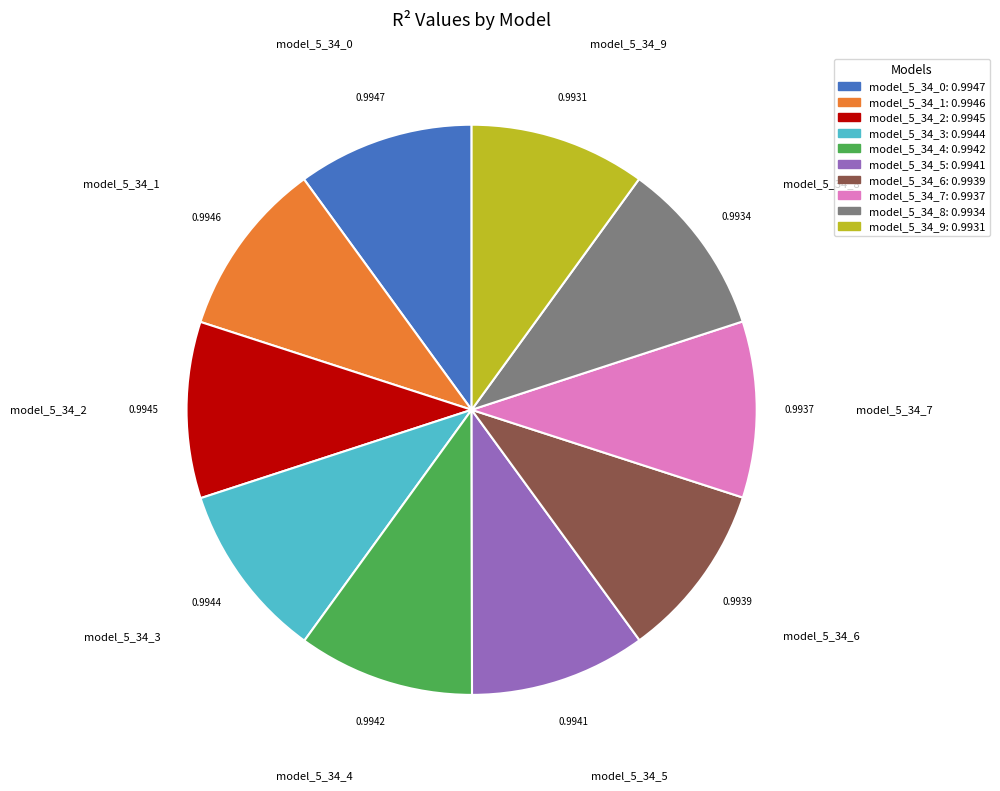

The model_5_34_3 slice represents 22% of the pie. True or false?

False